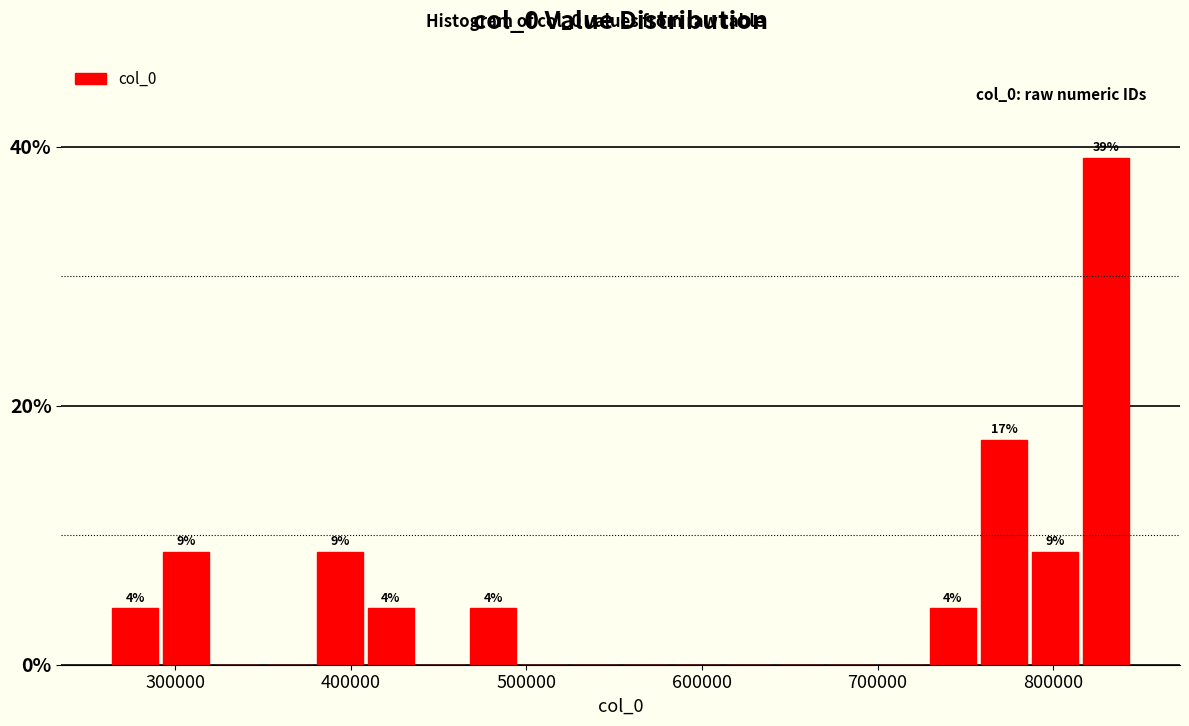

Read against the x-axis, roughly where is the centre of the tallest bar?

830000